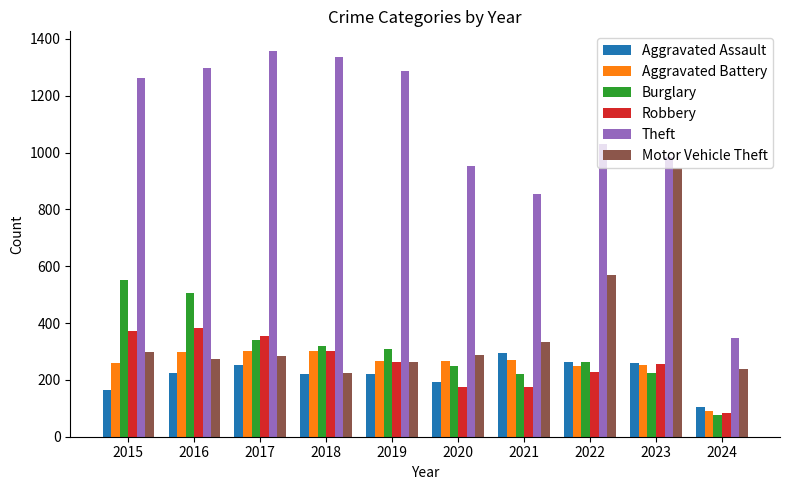

What is the value of the Robbery bar at the 9th from the left?

257